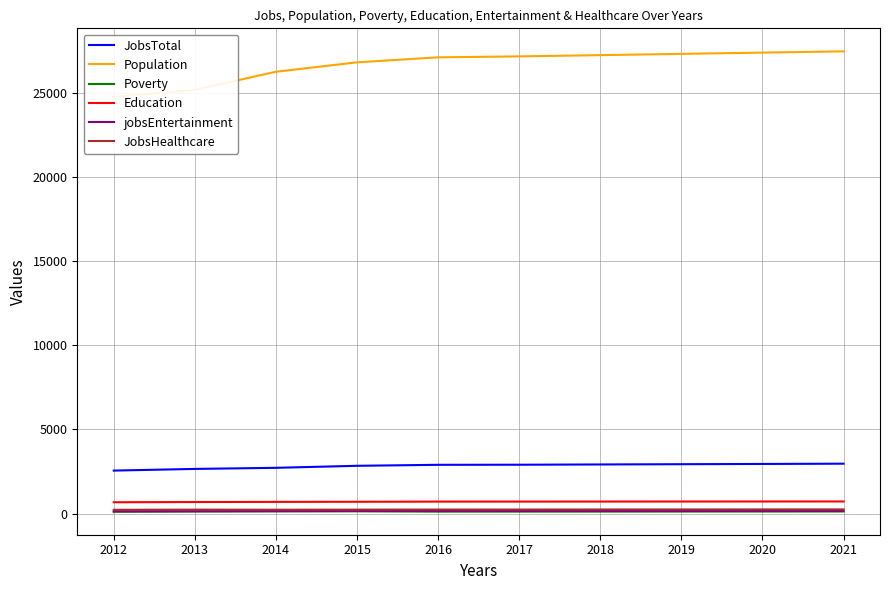

Which label corresponds to the largest value in the chart?

2021